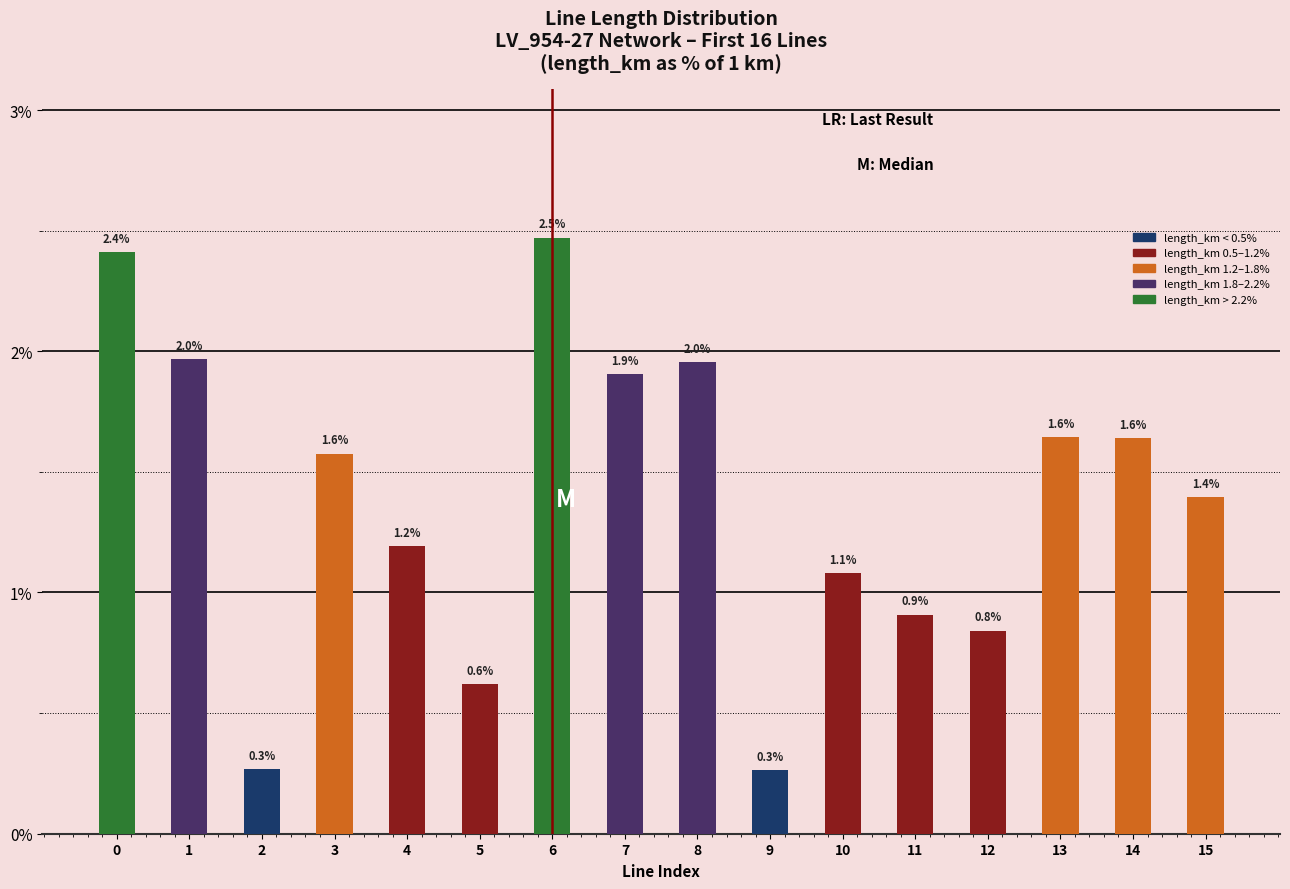

True or false: the data shows 0.0 at 3.

False